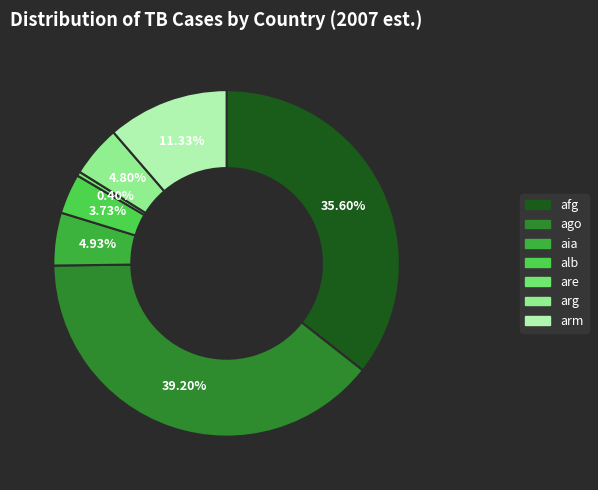

Between afg and aia, which is larger?

afg